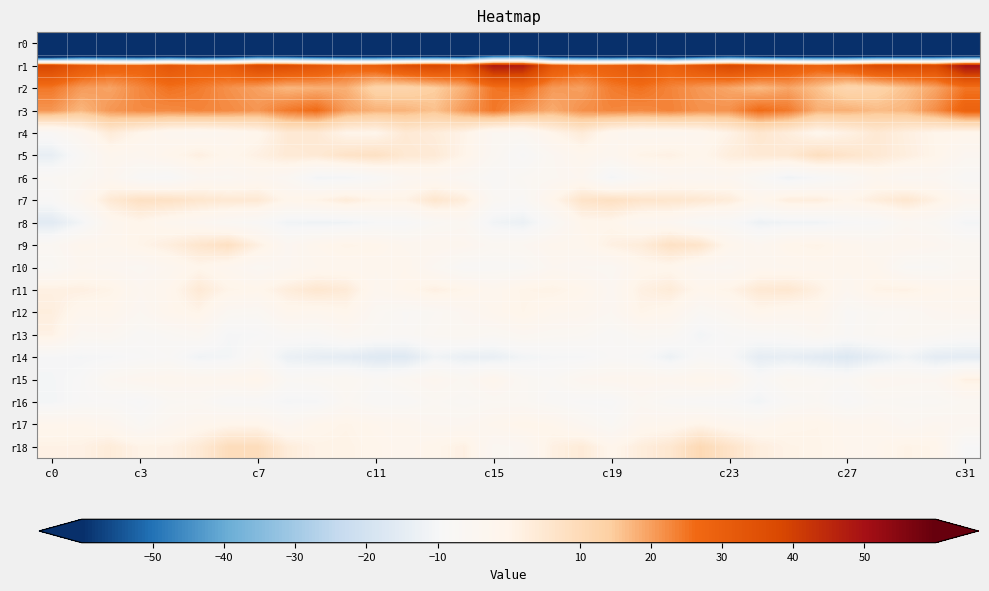

Count the number of data series in this chart.

19